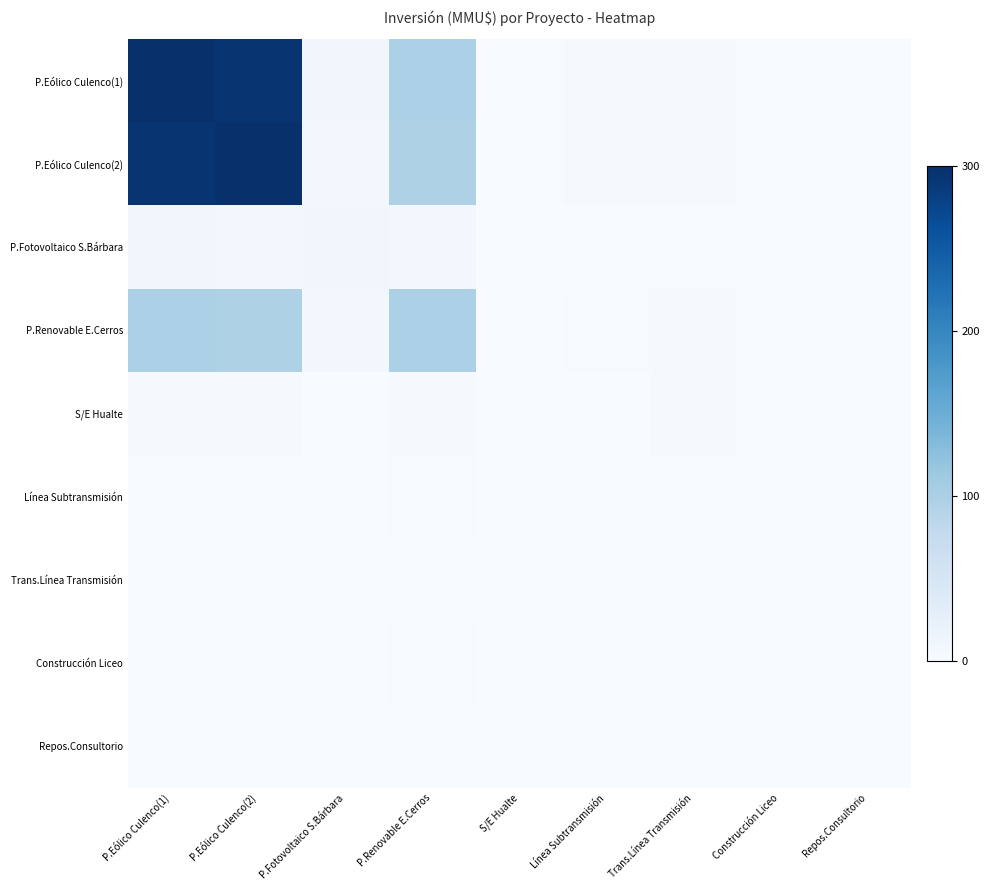

What is the greatest value displayed?

300.0